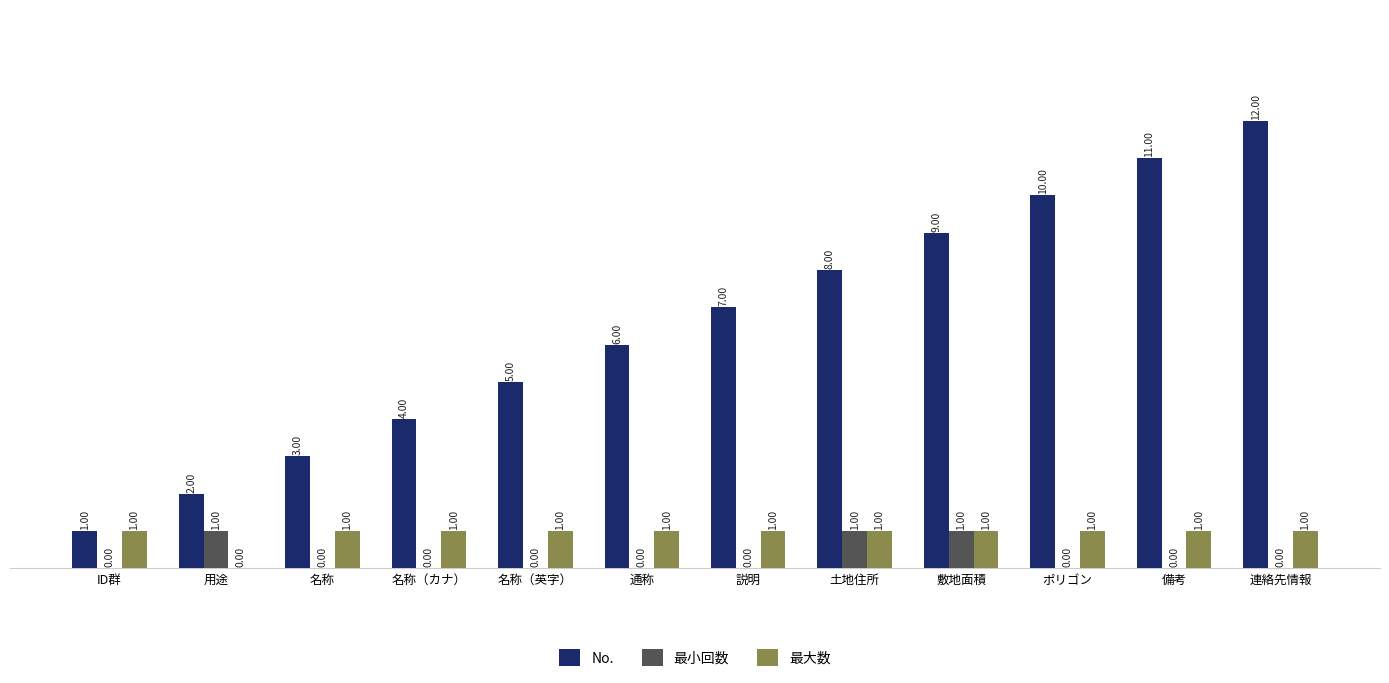

What is the sum of all No. values?

78